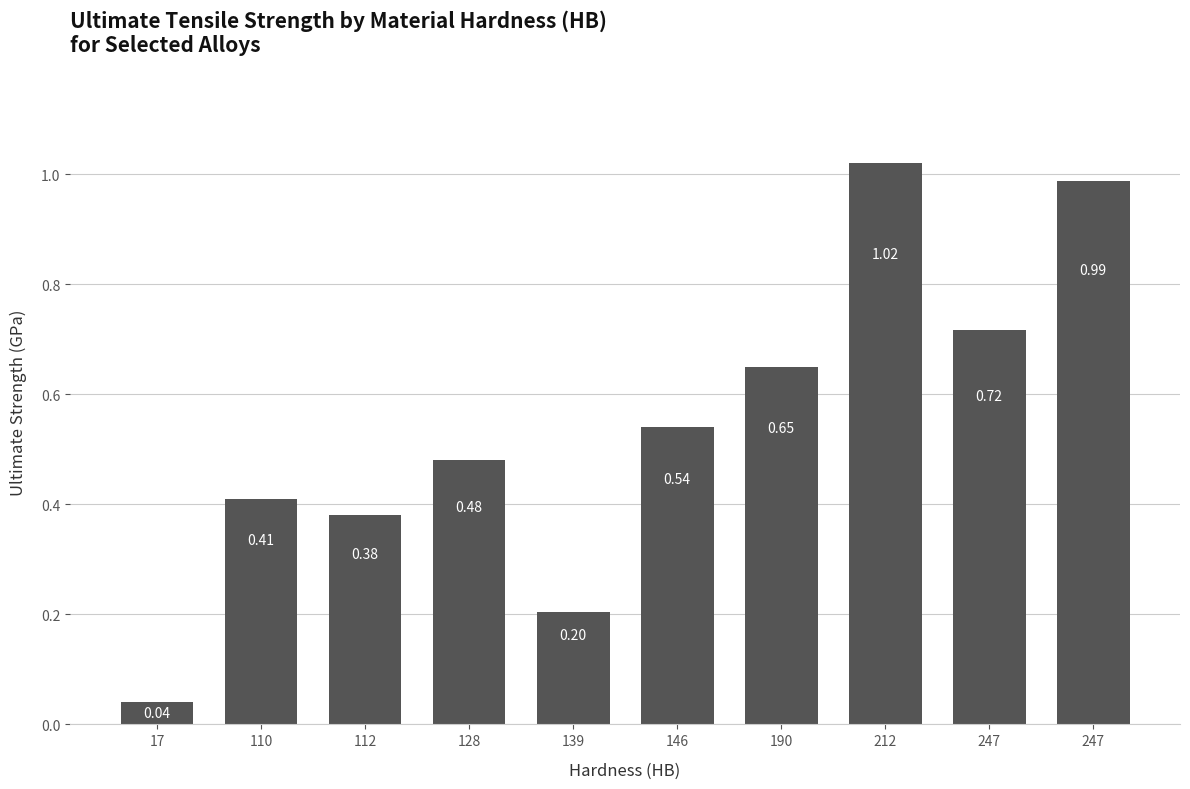

Rank the categories by value from highest to lowest.

212, 247, 247, 190, 146, 128, 110, 112, 139, 17